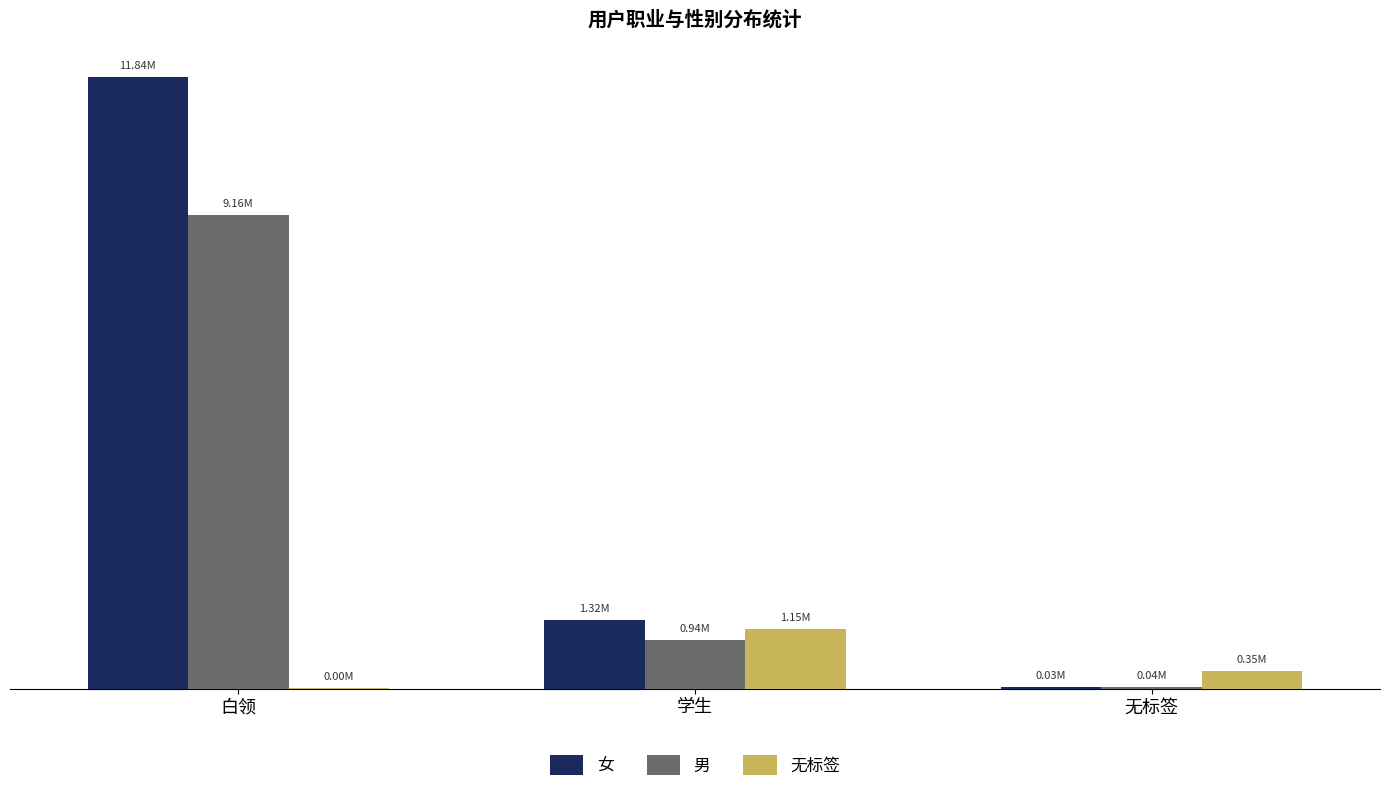

Rank the series at 学生 from lowest to highest value.

男, 无标签, 女